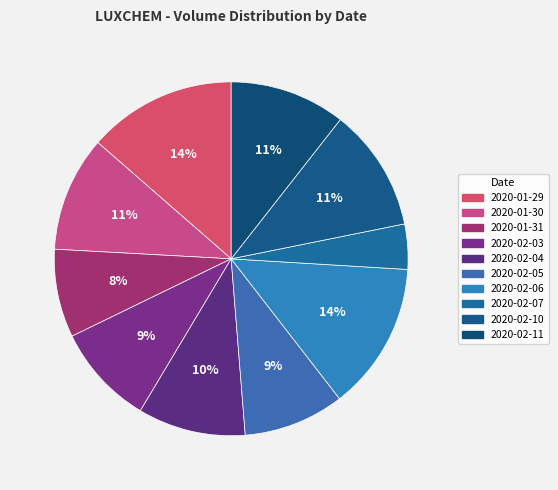

Does any single category account for the majority?

No